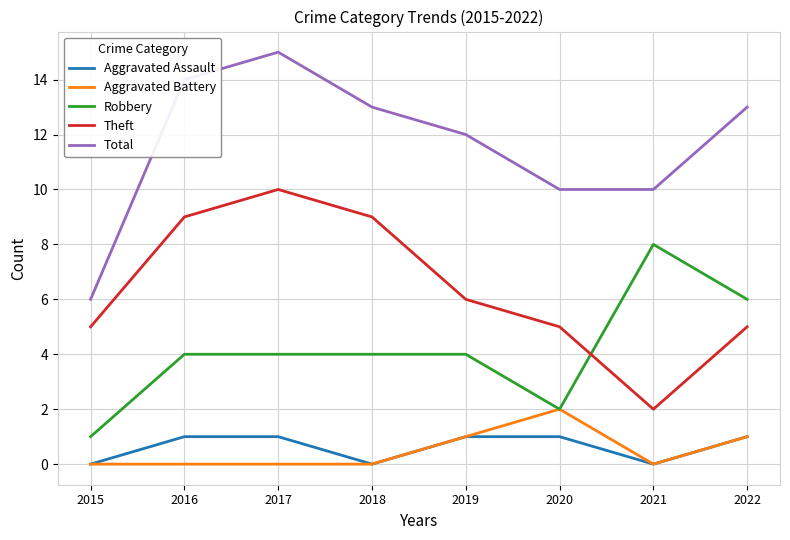

True or false: Aggravated Assault has a value of 0 at 2021.

True